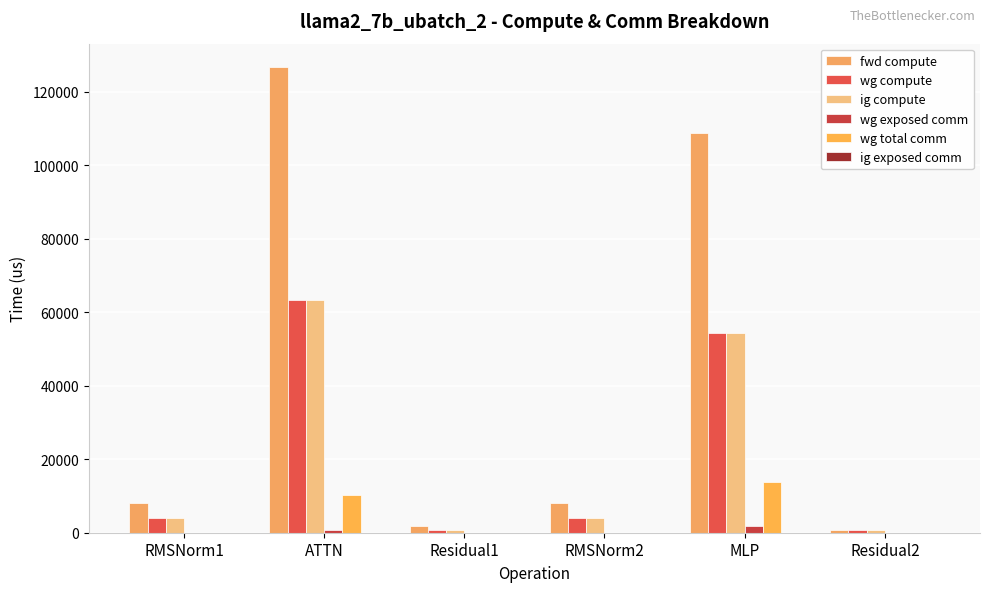

Are the bars grouped side by side (vs. stacked)?

Yes